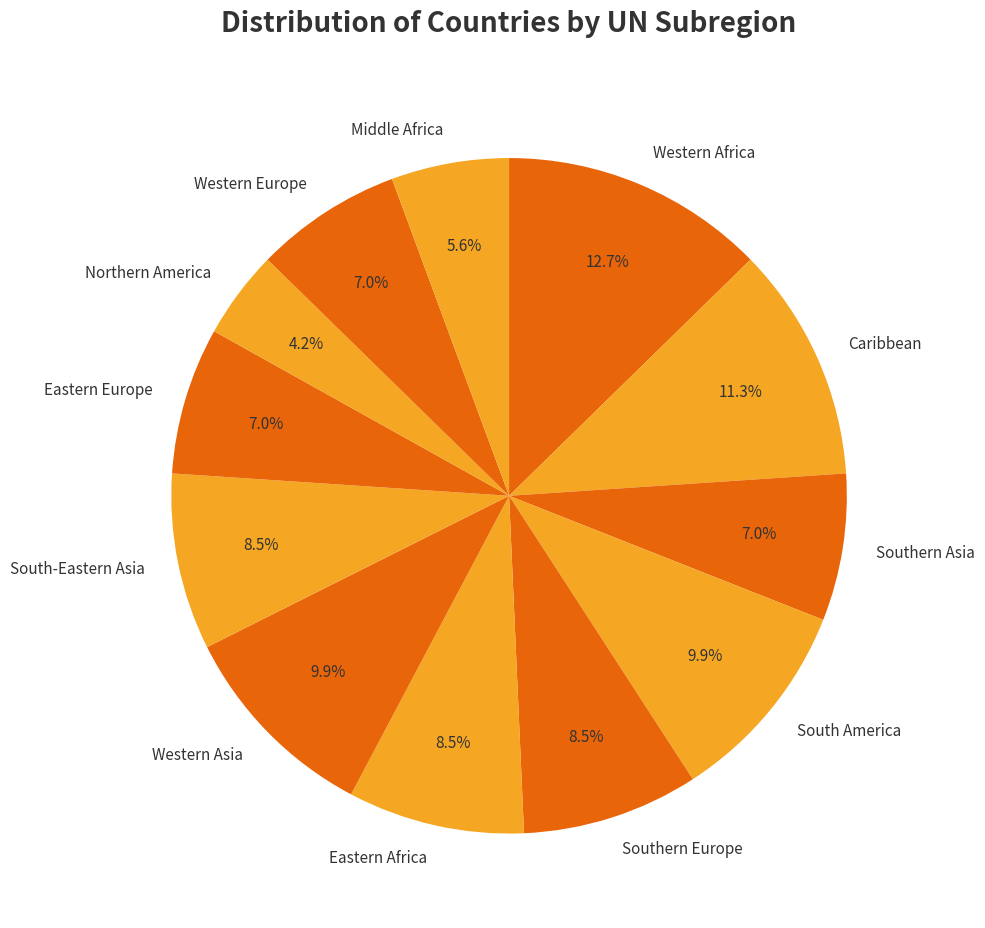

Which slice is the smallest?

Northern America